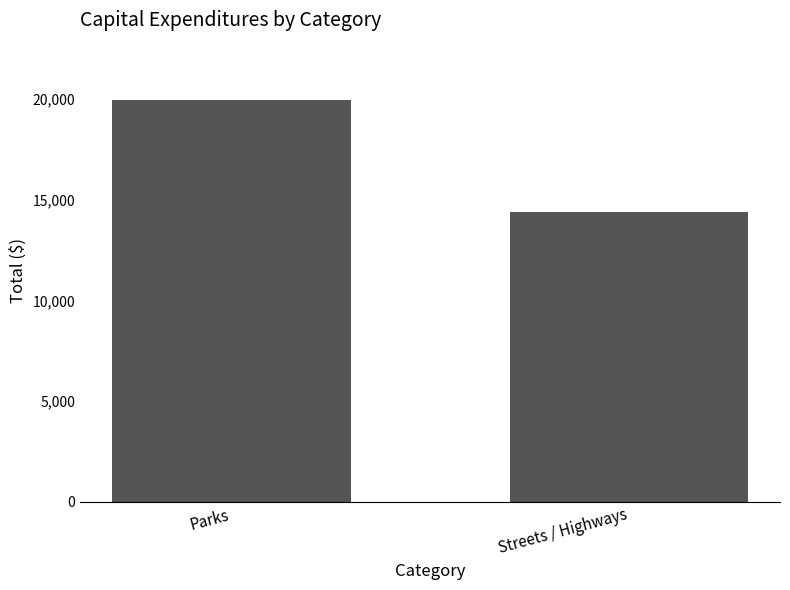

Reading right to left, what are all the values shown in this chart?

14392	19942